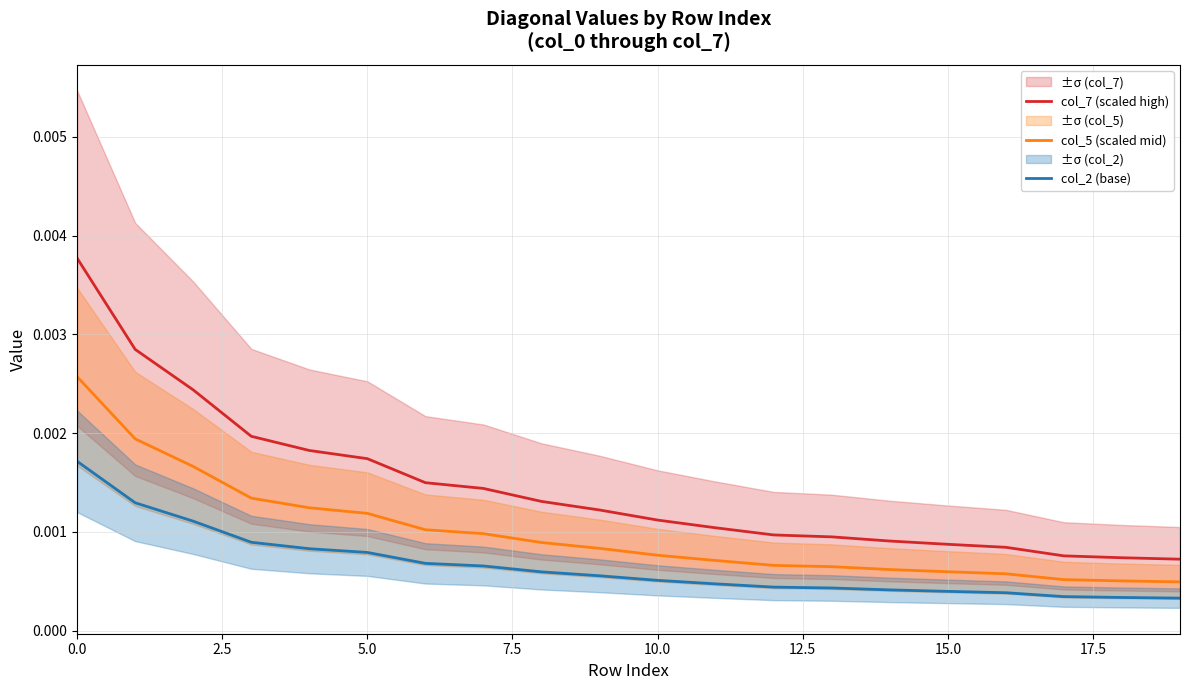

What are all the series names shown in the legend?

col_7 (scaled high), col_5 (scaled mid), col_2 (base)